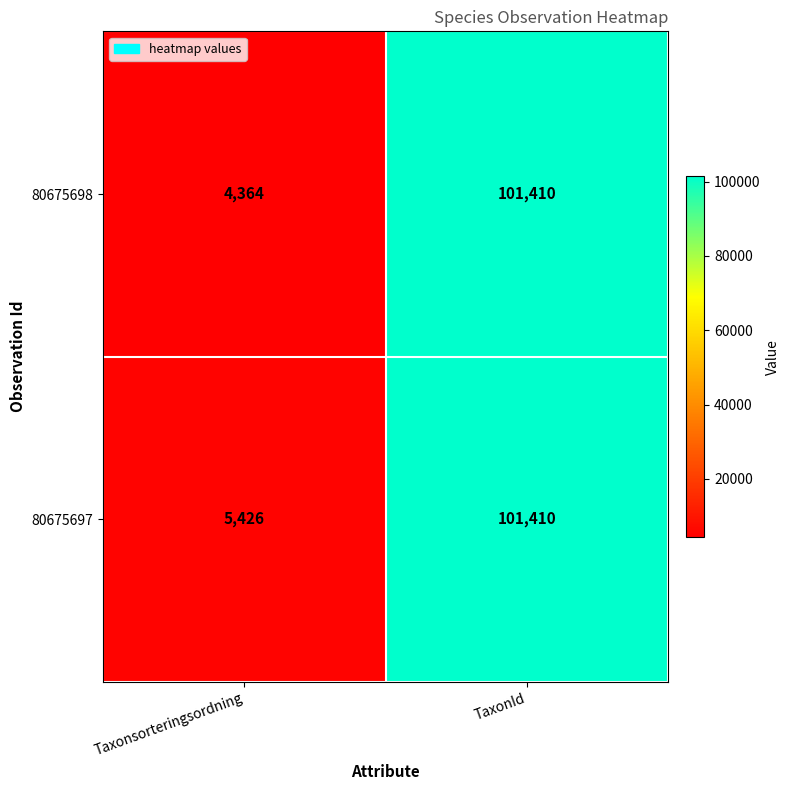

Is it true that 80675698 equals 6974 at Taxonsorteringsordning?

False